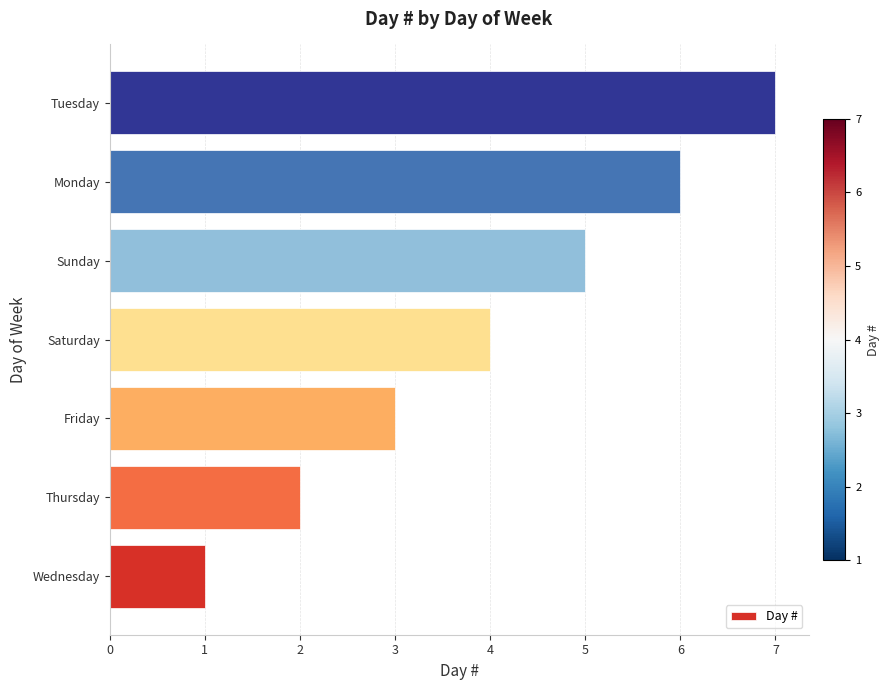

Which label corresponds to the largest value in the chart?

Tuesday